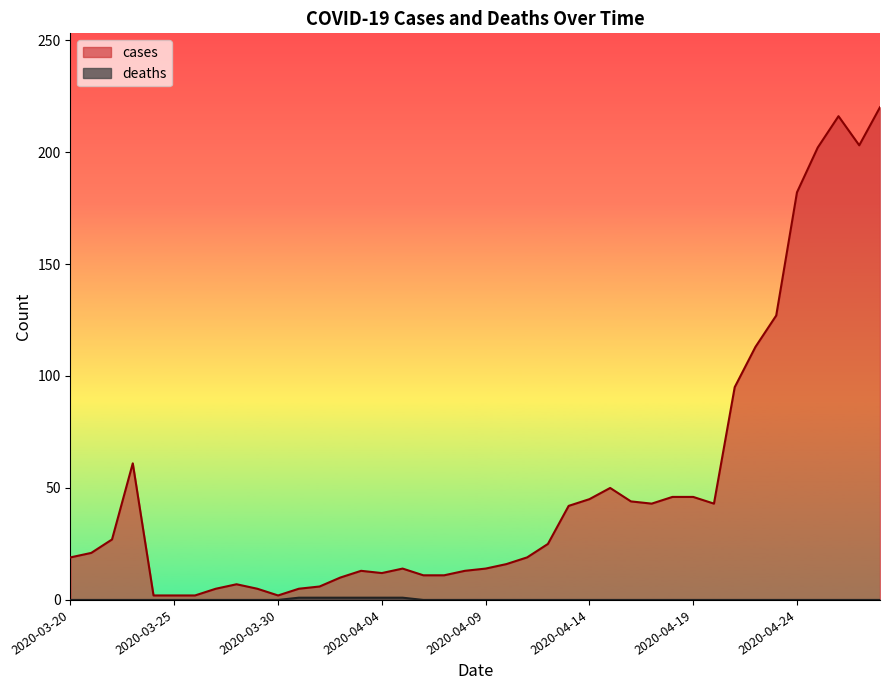

What is the label of the 36th point from the left?

2020-04-24